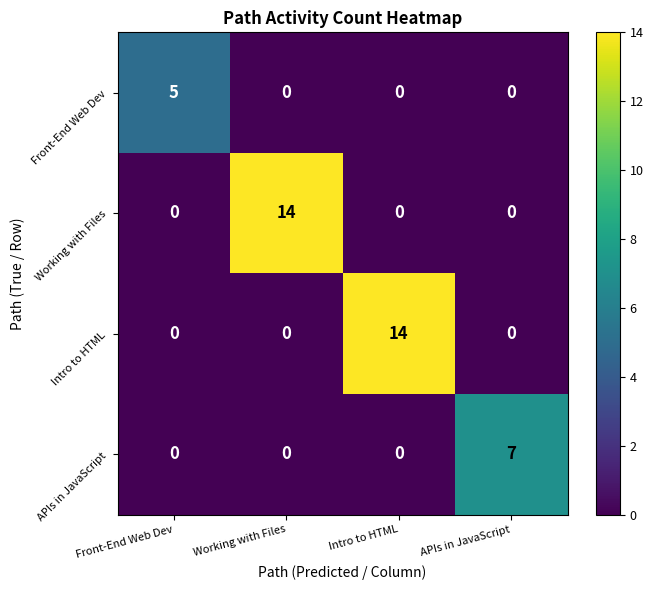

True or false: Intro to HTML has a value of 0 at APIs in JavaScript.

True